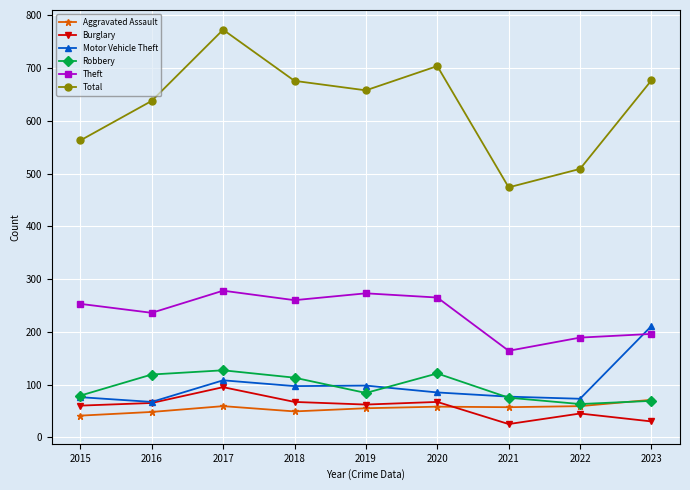

How many data points in Theft are less than 253?

4